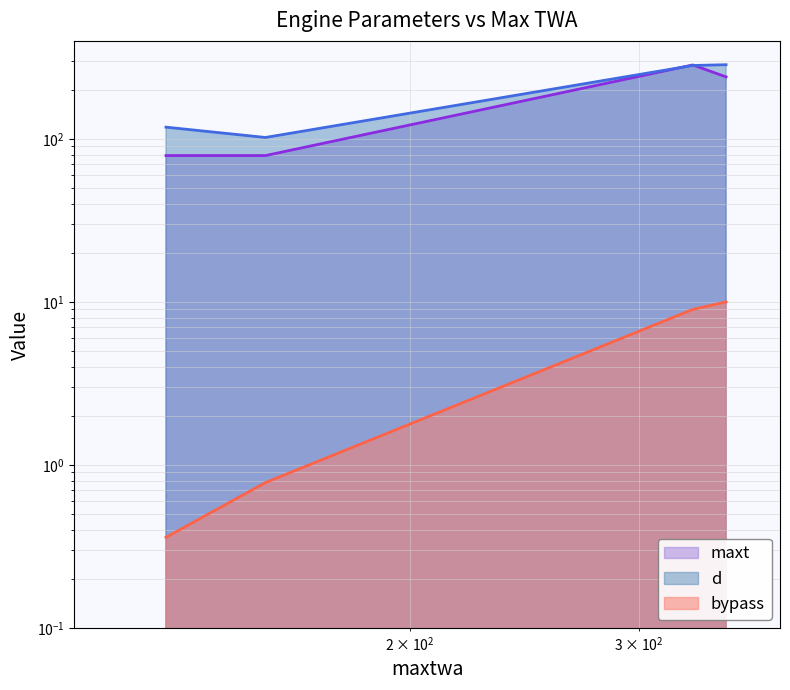

Reading left to right, list all the values displayed in this chart.

bypass: 0.4	0.8	9.0	10.0
d: 118.0	102.0	282.0	285.0
maxt: 79.0	79.0	284.0	240.0